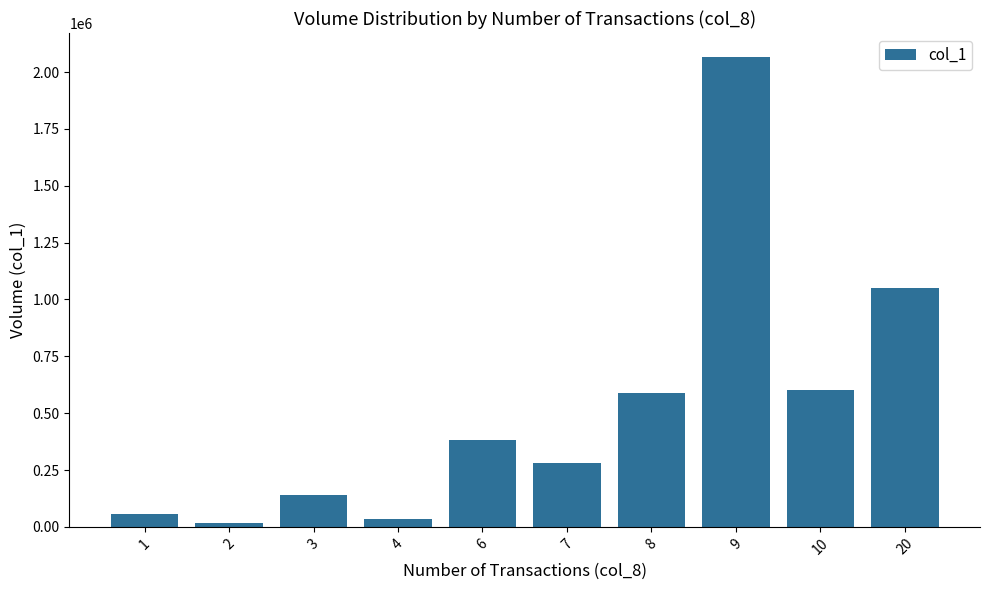

Count the number of categories in the chart.

10